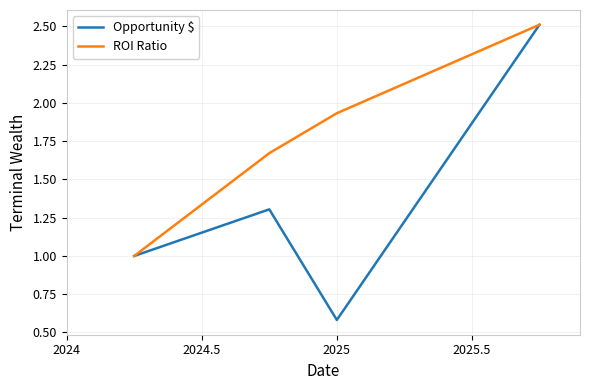

Rank the series by their average value, from lowest to highest.

Opportunity $, ROI Ratio